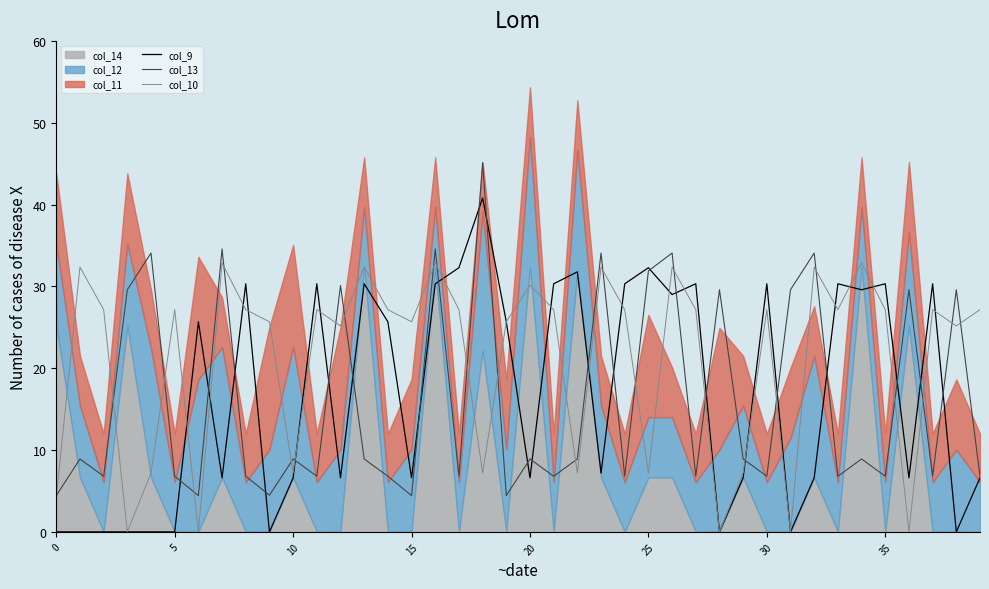

Rank the series at 39 from highest to lowest value.

col_10, col_13, col_9